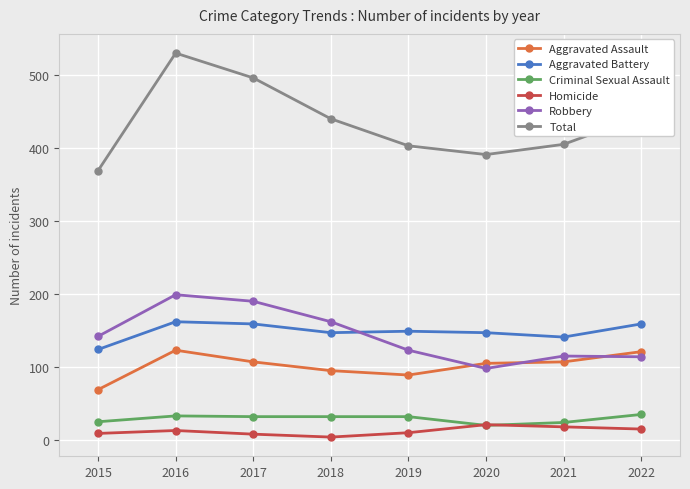

Which label corresponds to the largest value in the chart?

2016